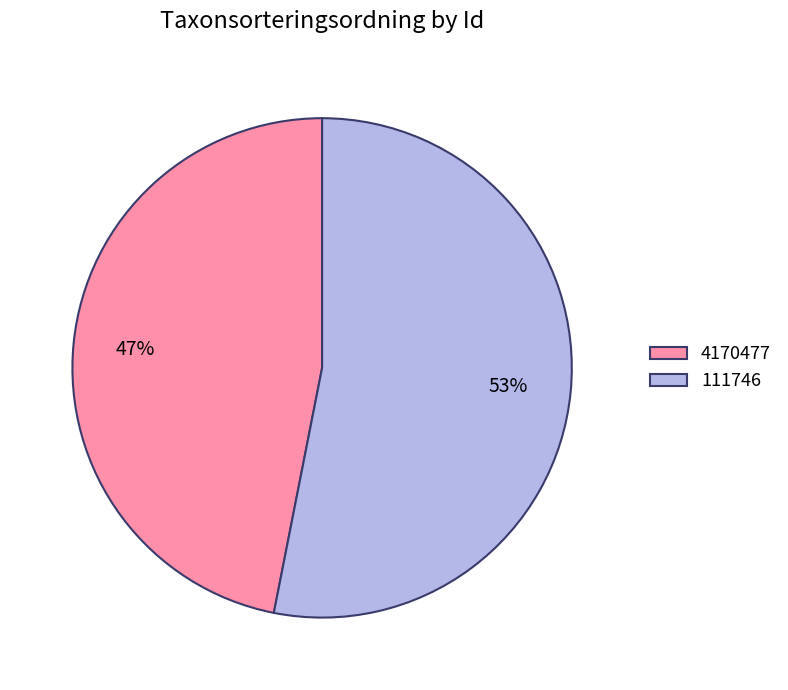

The 4170477 slice represents 39% of the pie. True or false?

False